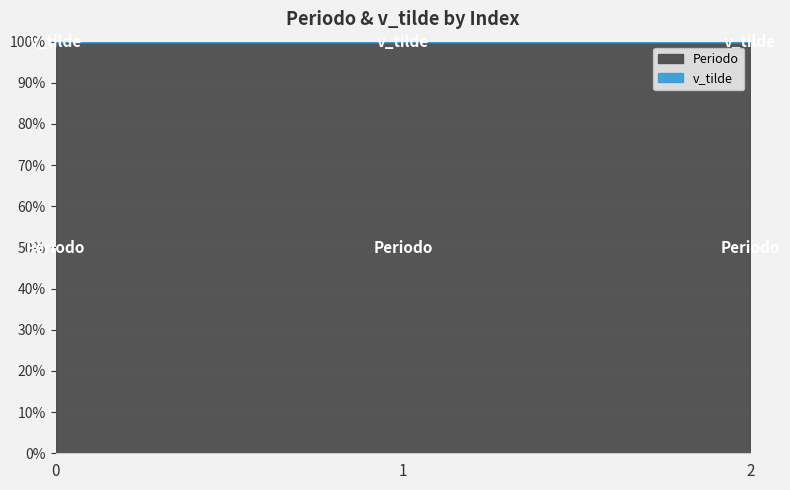

List the series in order of their overall mean, lowest first.

v_tilde, Periodo